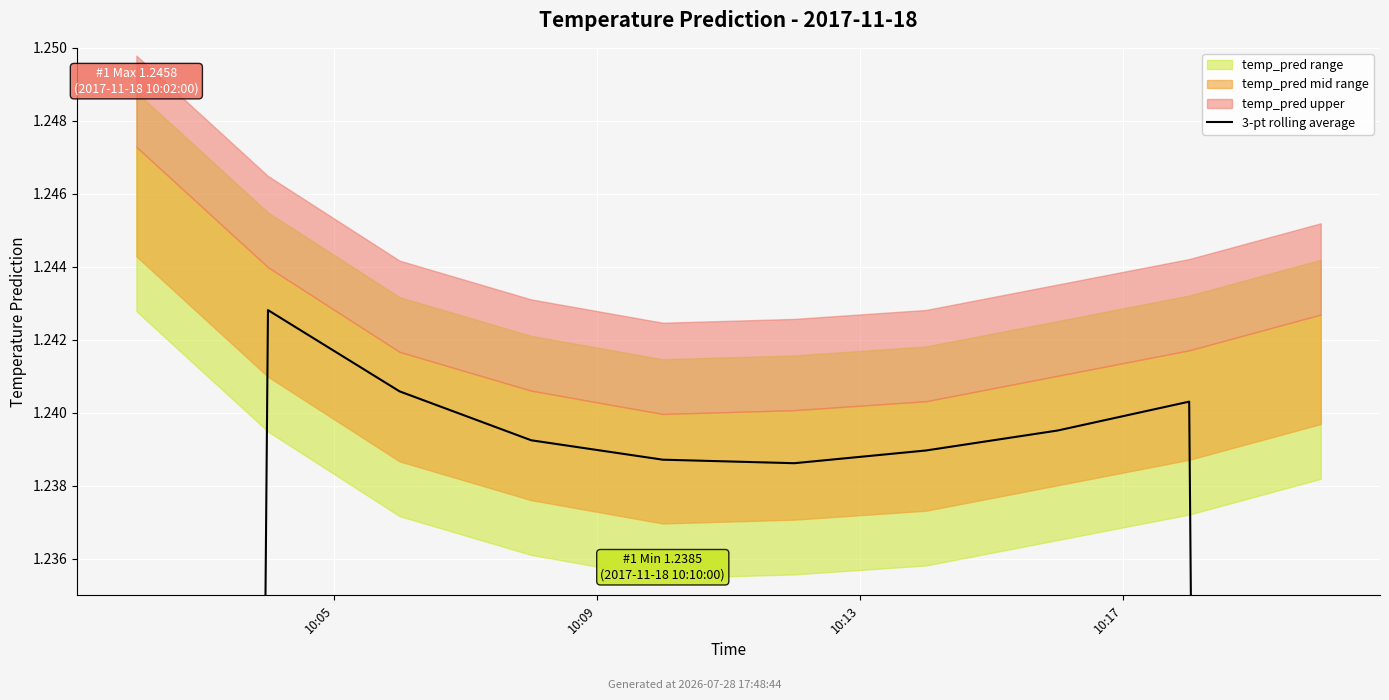

What value does the data have at 10:17?

1.2